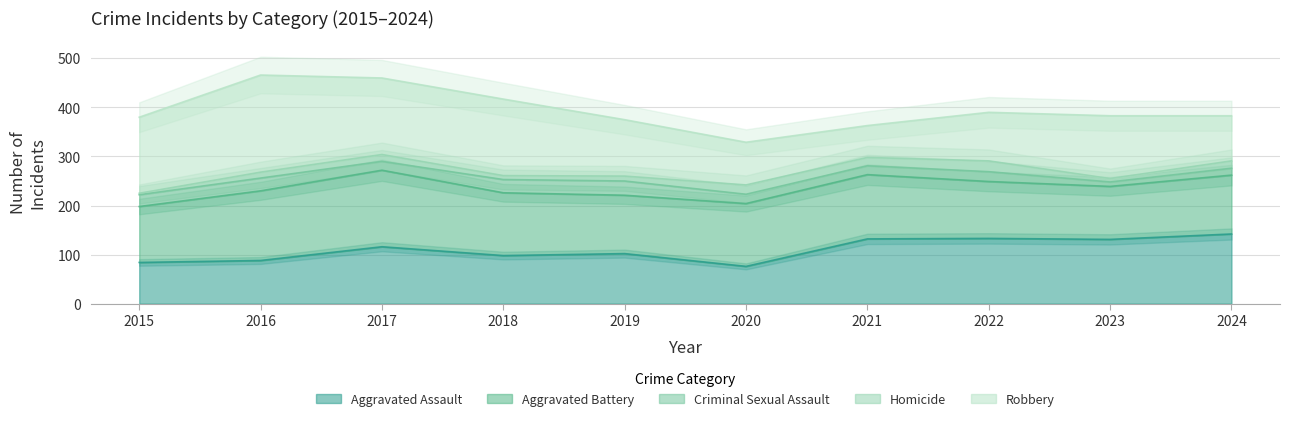

True or false: Criminal Sexual Assault and Robbery cross at least once.

False